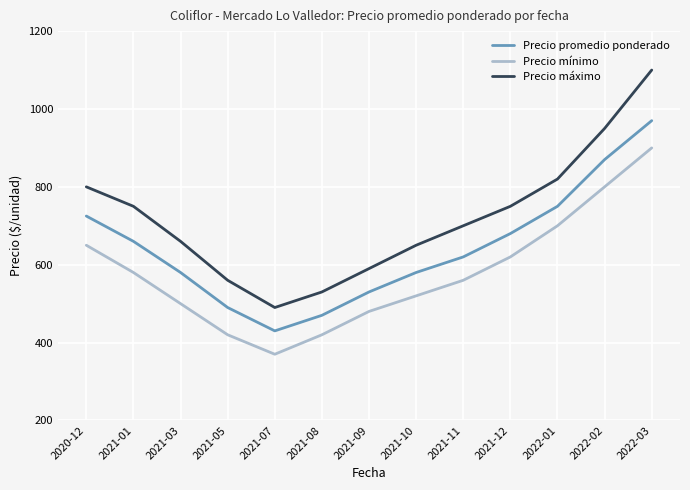

True or false: Precio máximo and Precio promedio ponderado cross at least once.

False